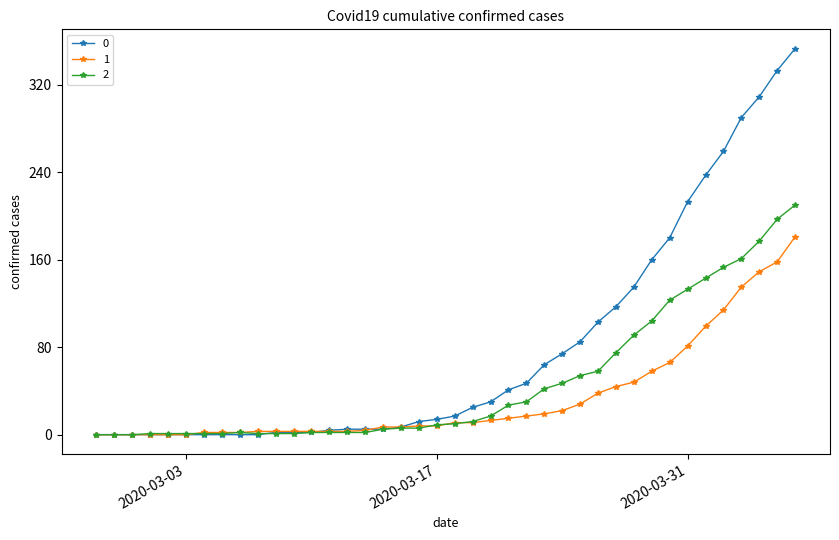

Count the number of data series in this chart.

3